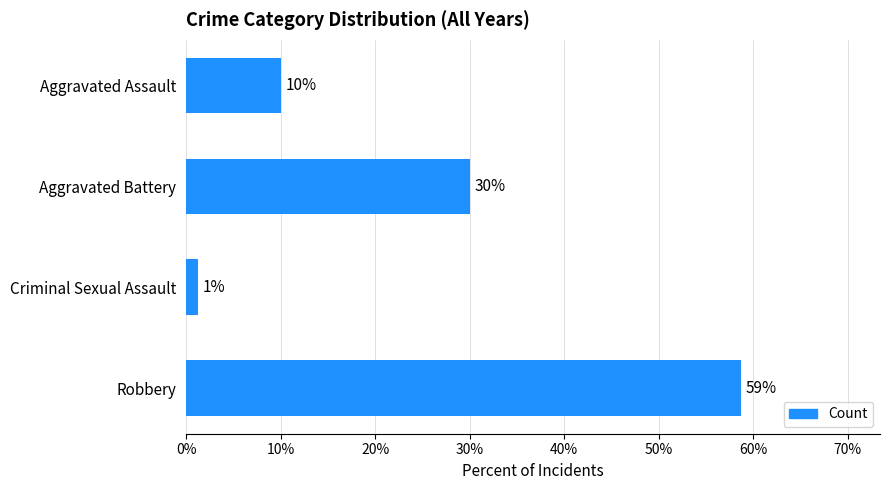

Rank the categories by value from lowest to highest.

Criminal Sexual Assault, Aggravated Assault, Aggravated Battery, Robbery